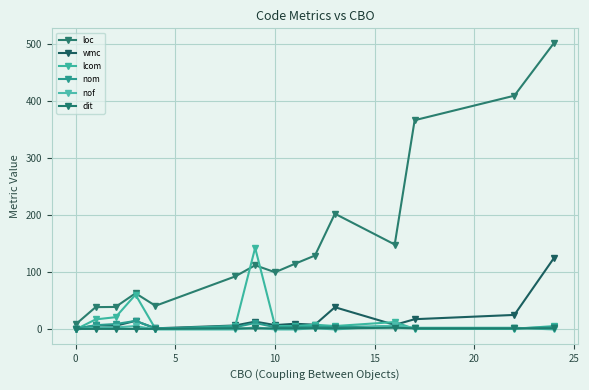

True or false: lcom has more than 2 interior local peaks.

True